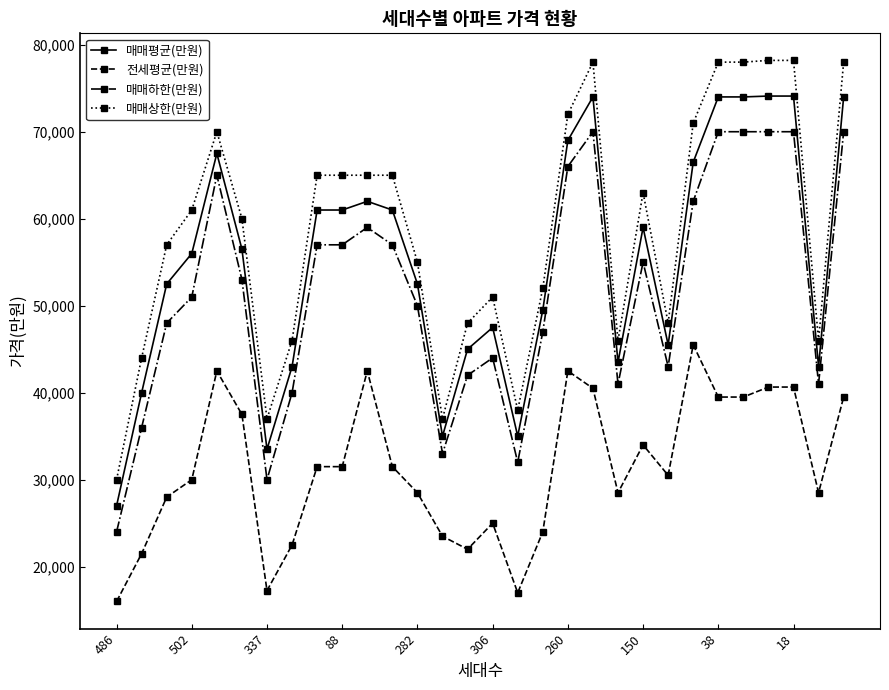

Which series has the largest total across all categories?

매매상한(만원)